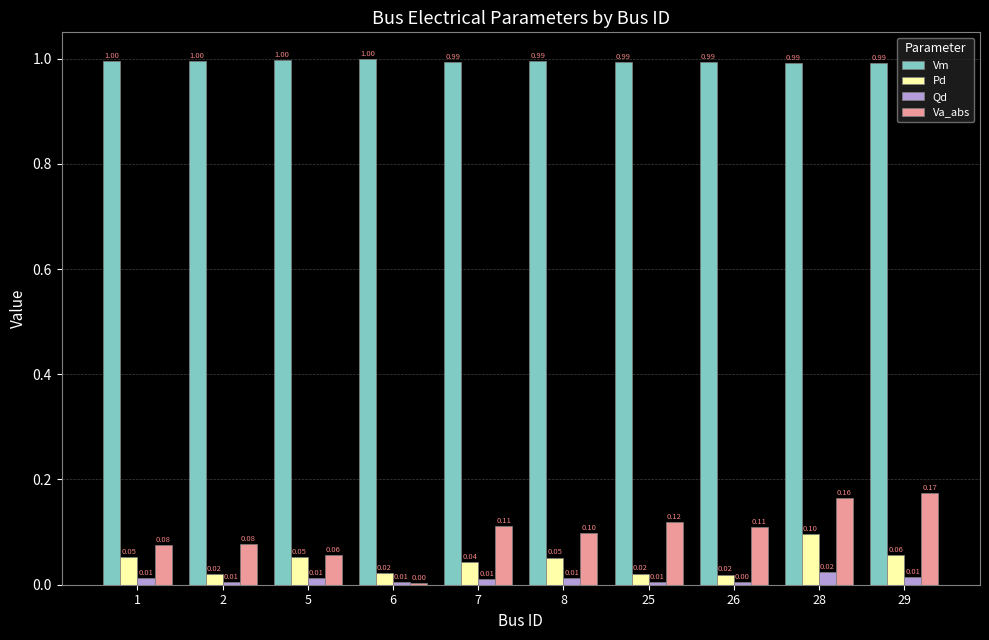

What is the total value across all series at 7?

1.2